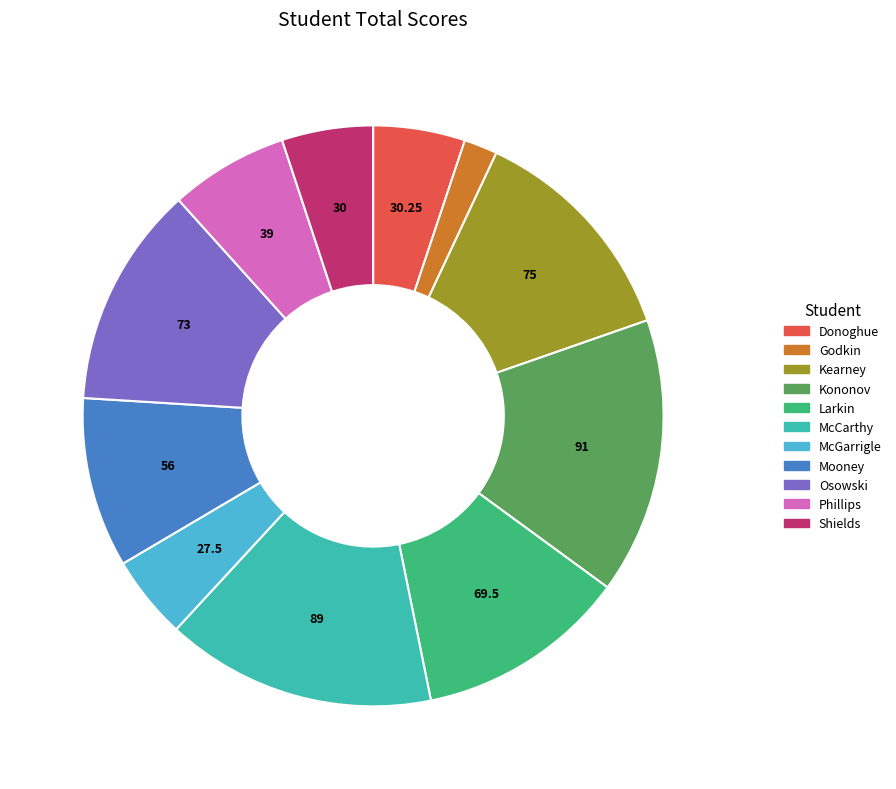

Approximately how many times larger is the value at Mooney compared to Kearney?

0.7